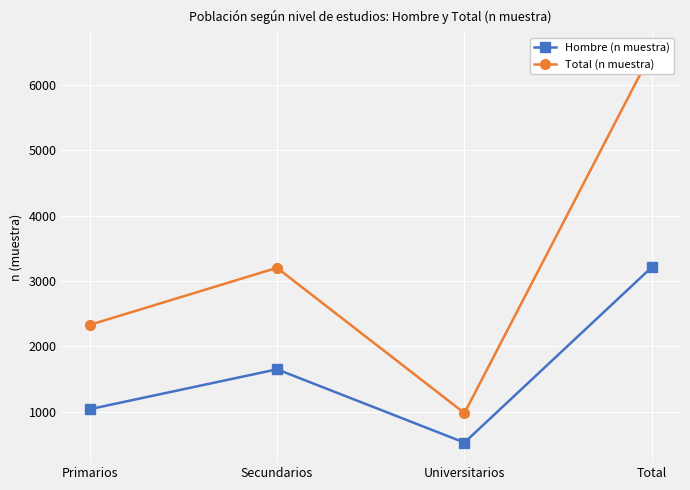

How many Total (n muestra) values are between 2329 and 6511?

3